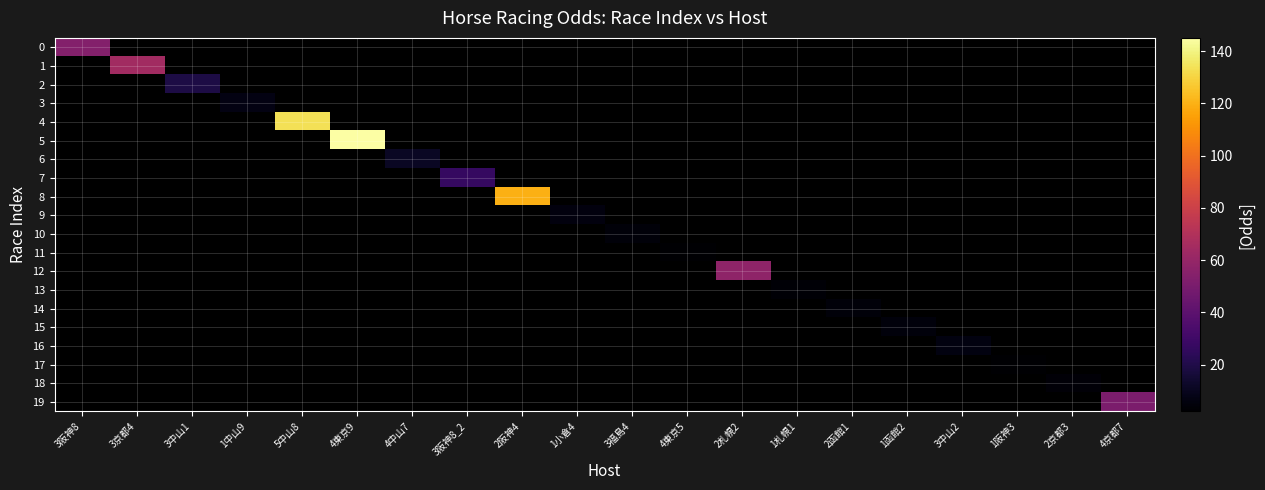

At how many categories does at least one series exceed 39?

7